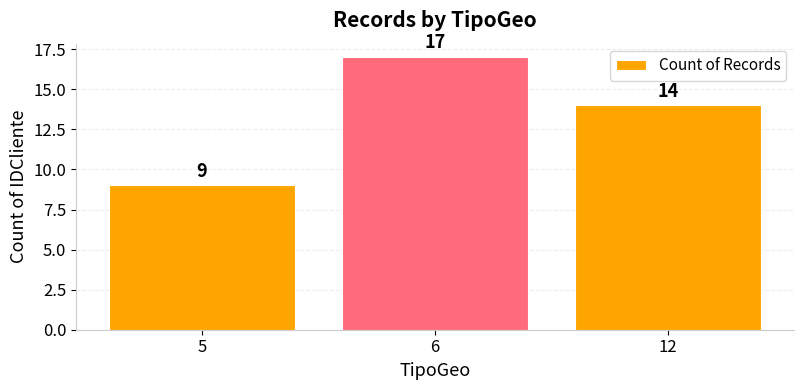

What value does the data have at 6?

17